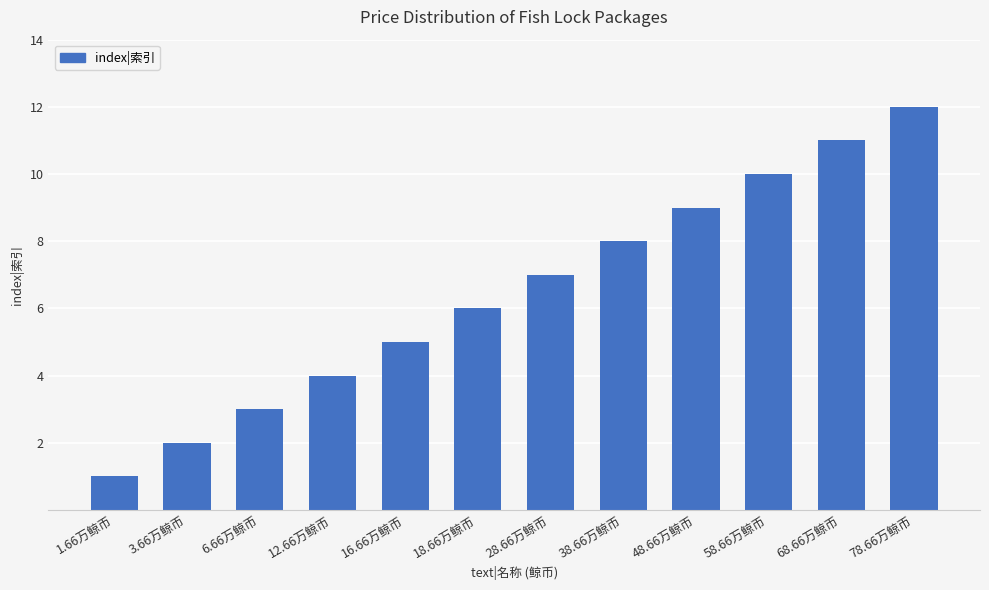

What is the value of the 9th bar from the left?

9